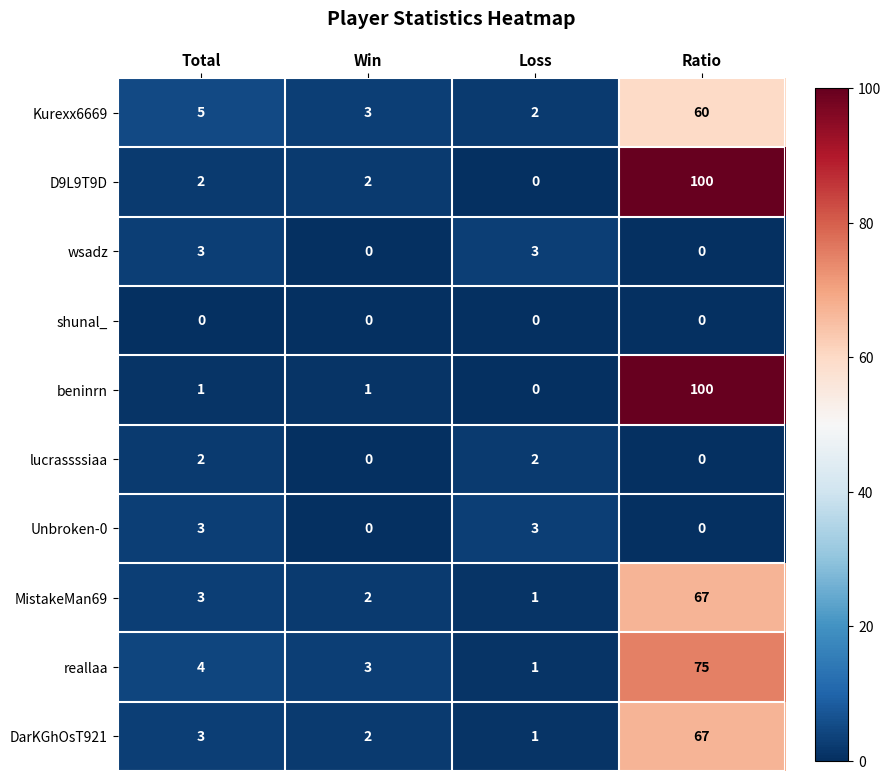

Between Win and Ratio, which series saw the biggest shift?

beninrn